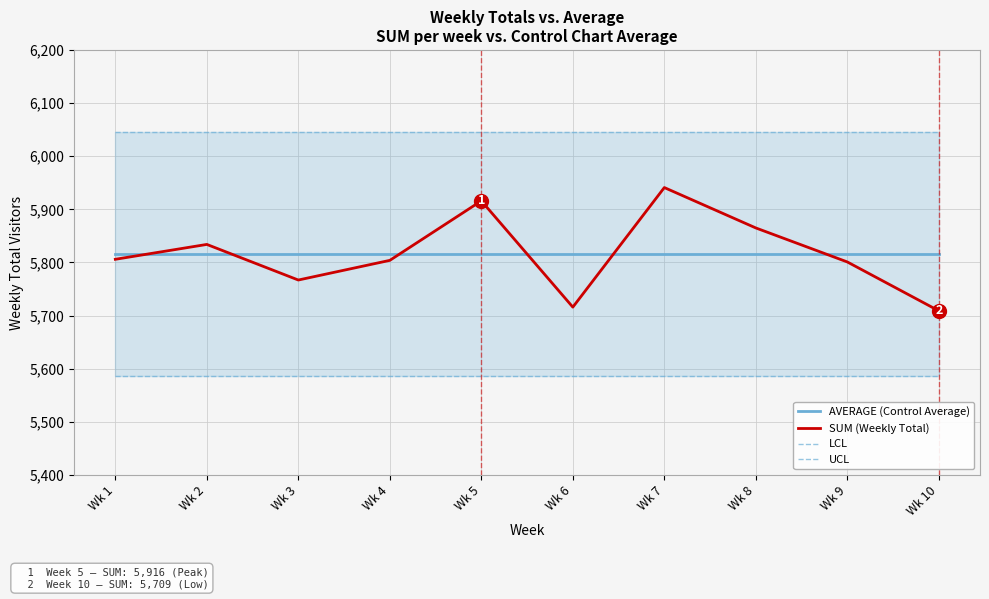

The value of AVERAGE (Control Average) at Wk 7 is 10447.7. True or false?

False